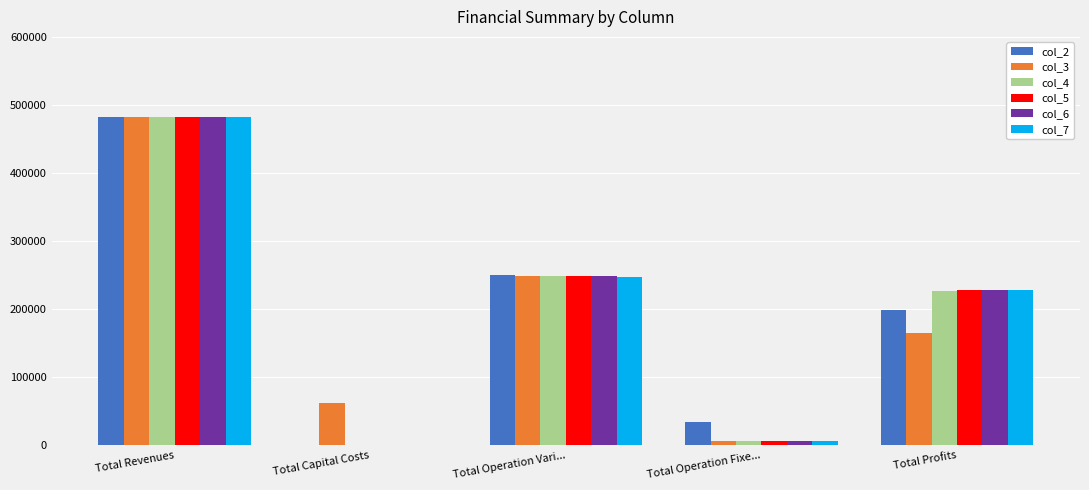

The value of col_6 at Total Revenues is 482577.7. True or false?

True